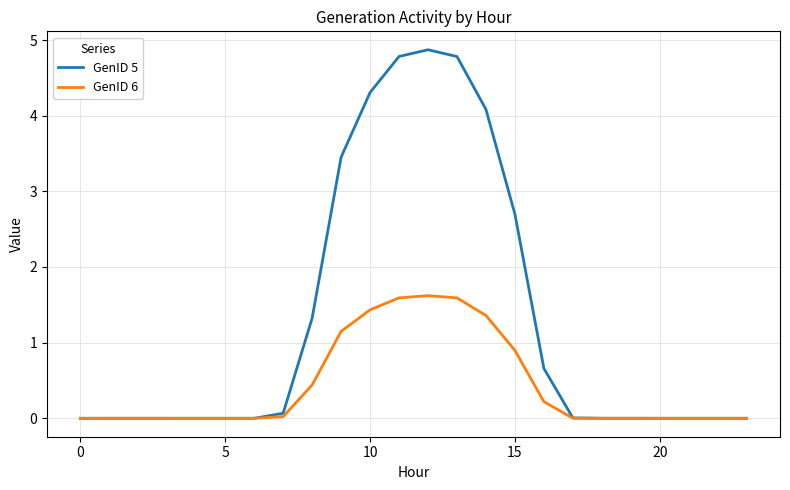

What is the sum of all GenID 6 values?

10.3